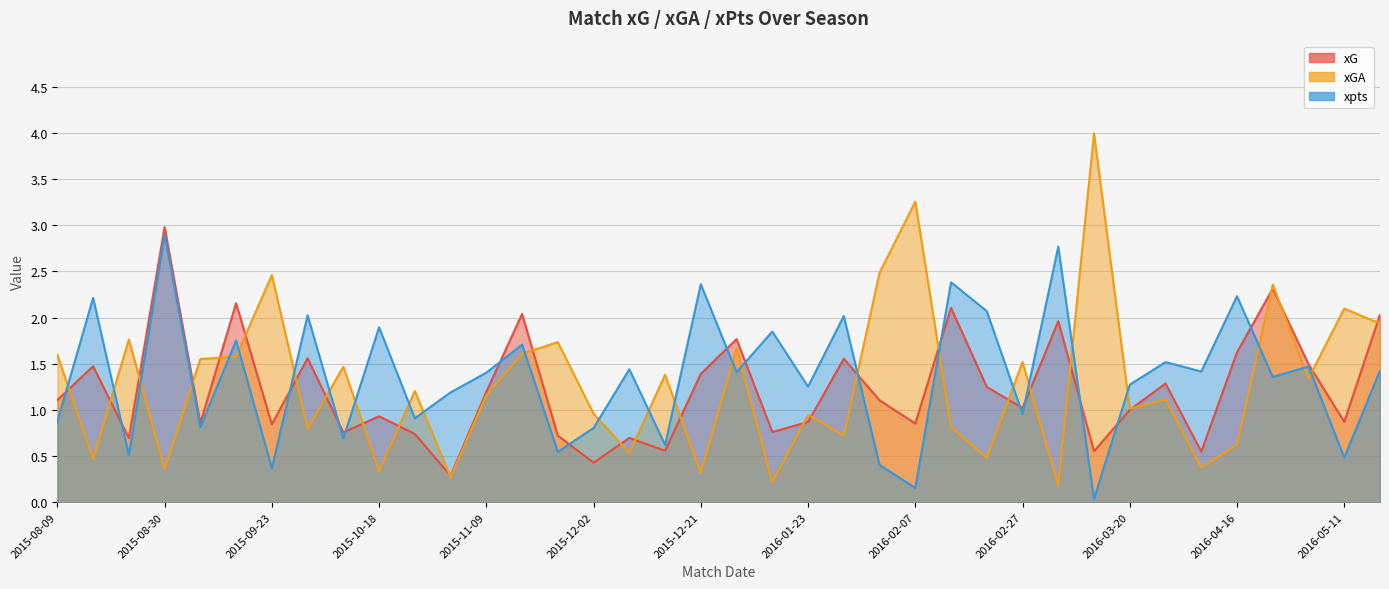

List the series in order of their peak value, highest first.

xGA, xG, xpts